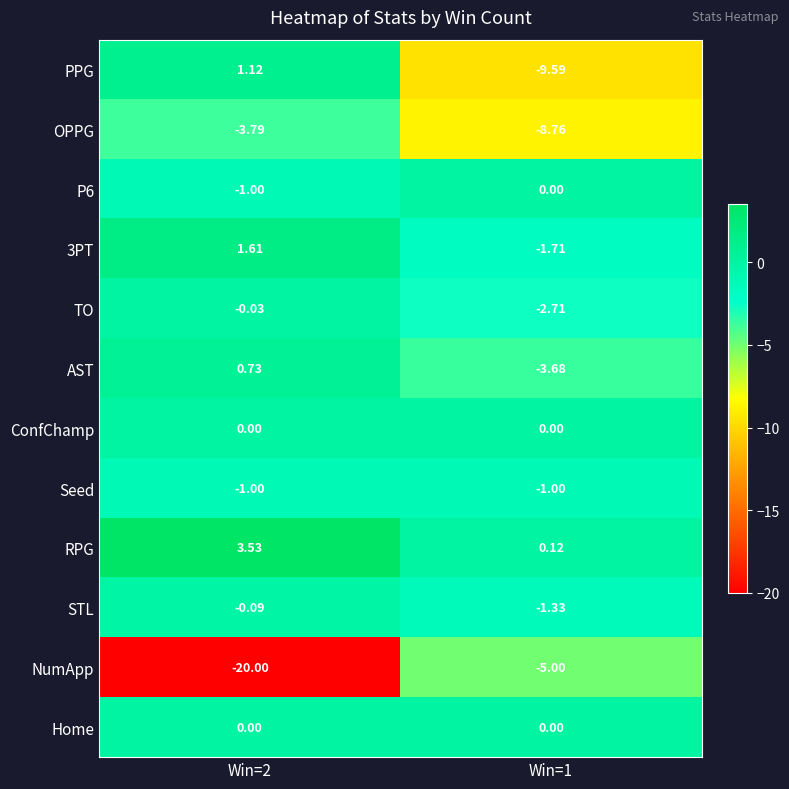

Which series has the largest total across all categories?

RPG